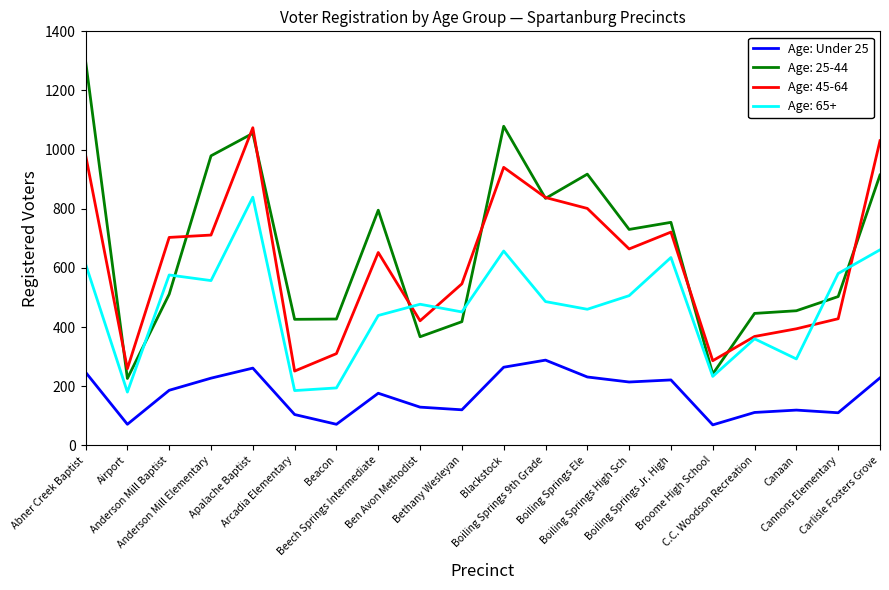

What is the highest value of the Age: 45-64 series?

1074